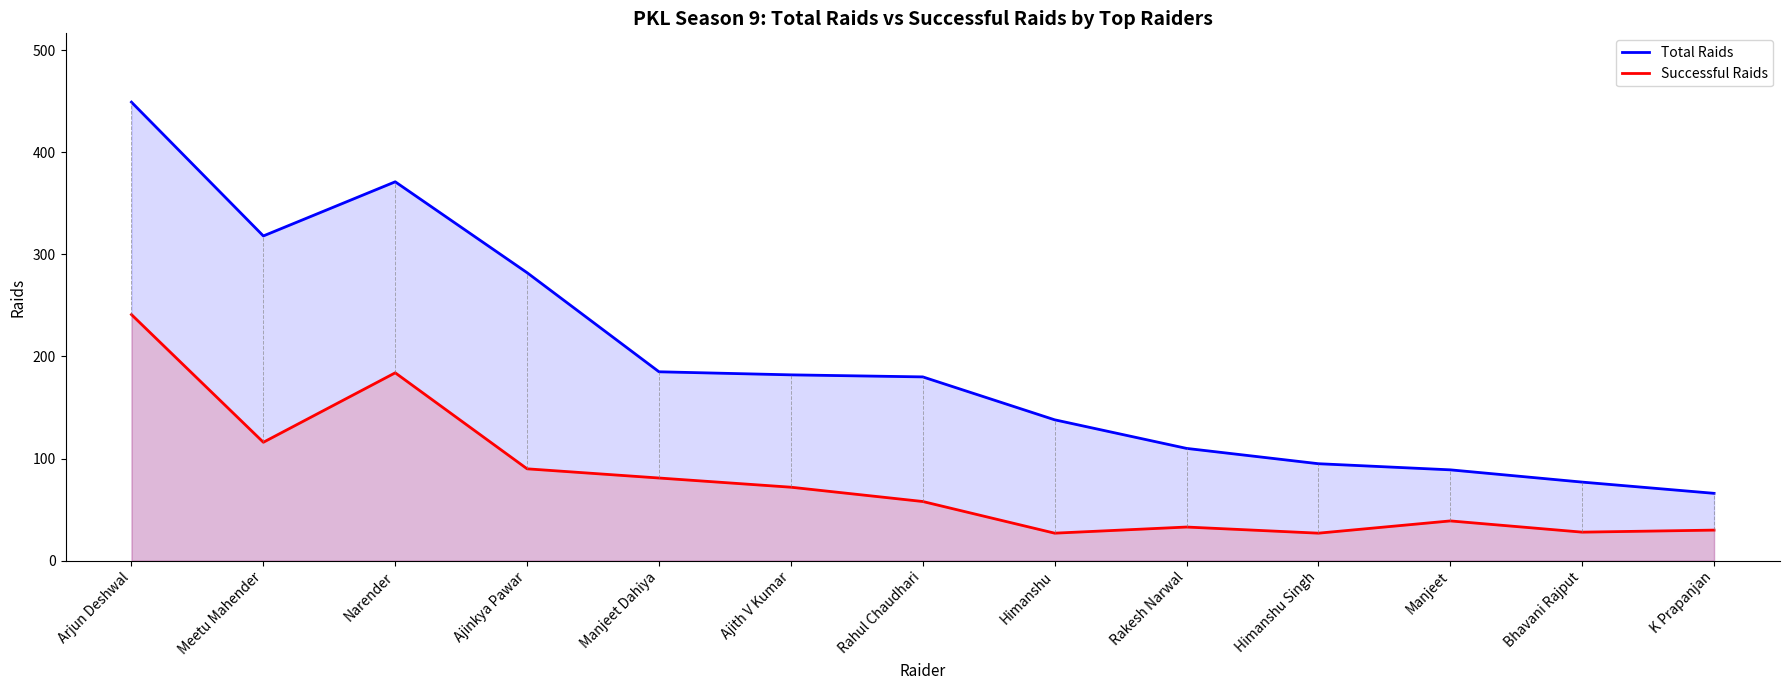

What is the difference between the Total Raids values at Arjun Deshwal and Meetu Mahender?

131